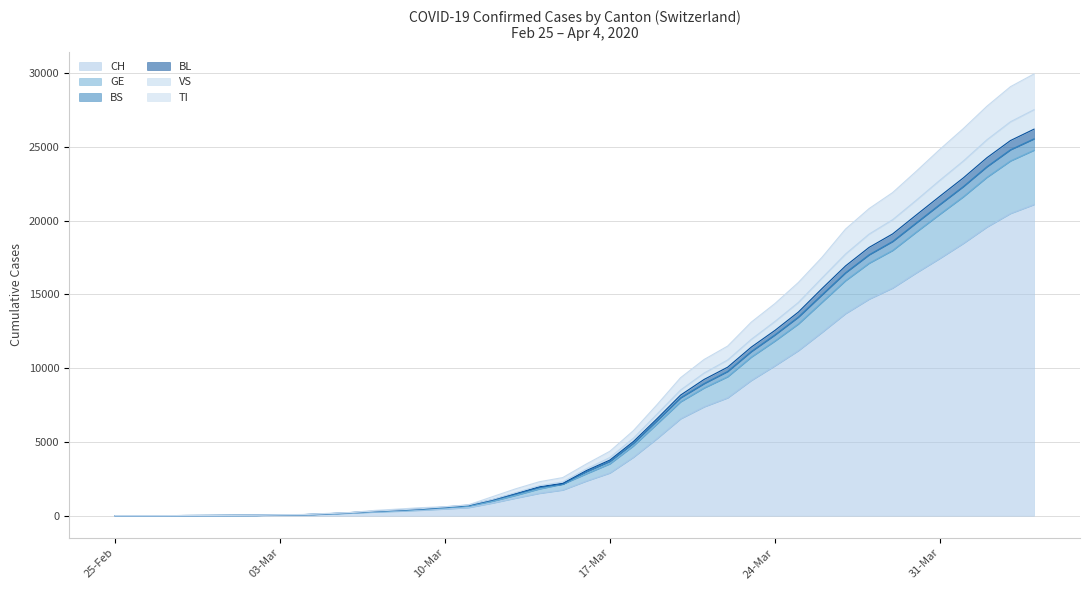

What is the highest value of the CH series?

21088